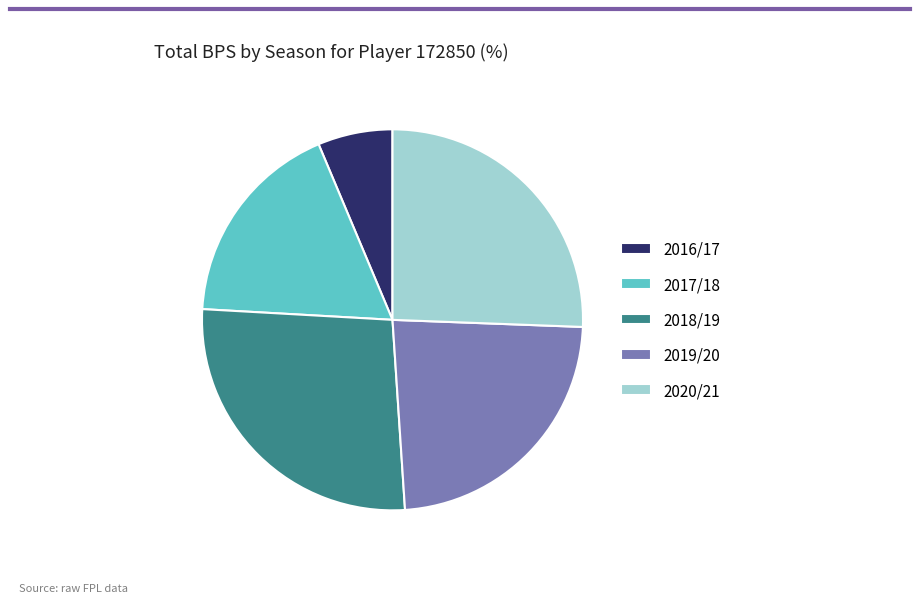

How many segments does this pie chart have?

5